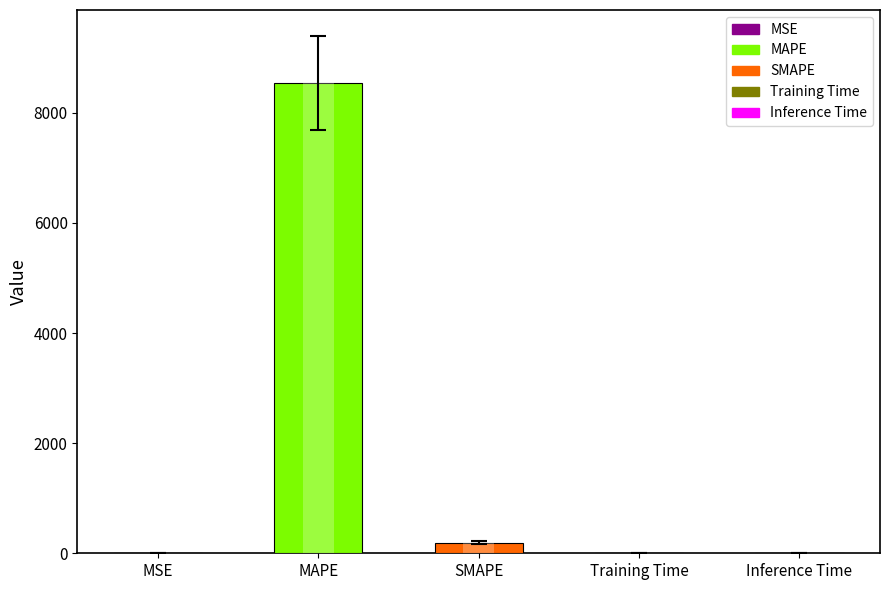

Reading left to right, transcribe all the data shown in this chart.

MSE=0.0	MAPE=8543.8	SMAPE=195.4	Training Time=0.0	Inference Time=0.0